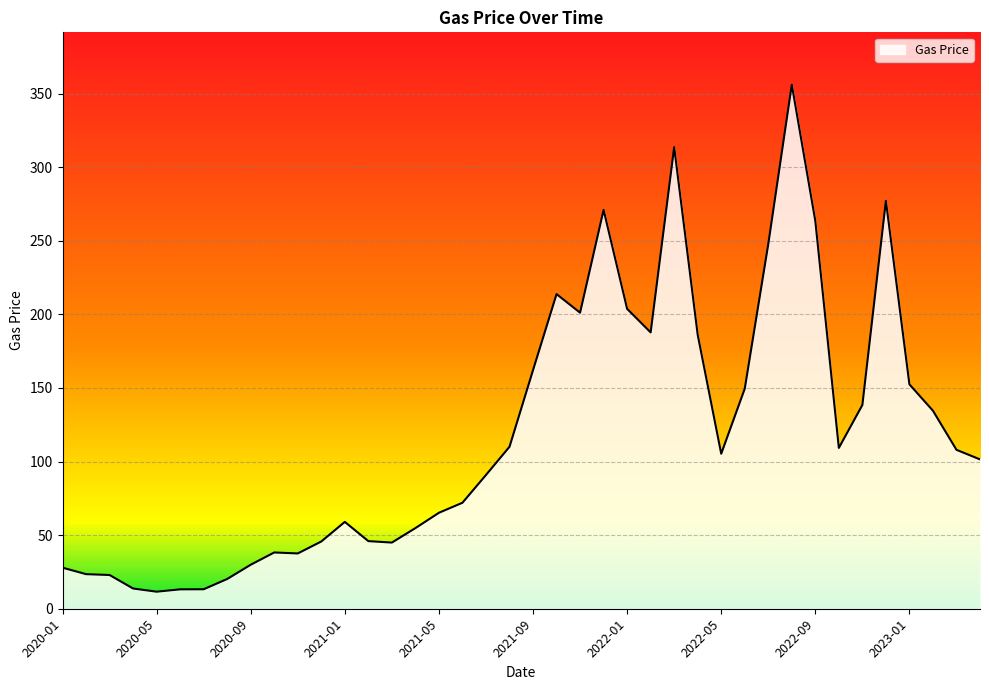

What is the difference between the maximum and minimum values?

344.4